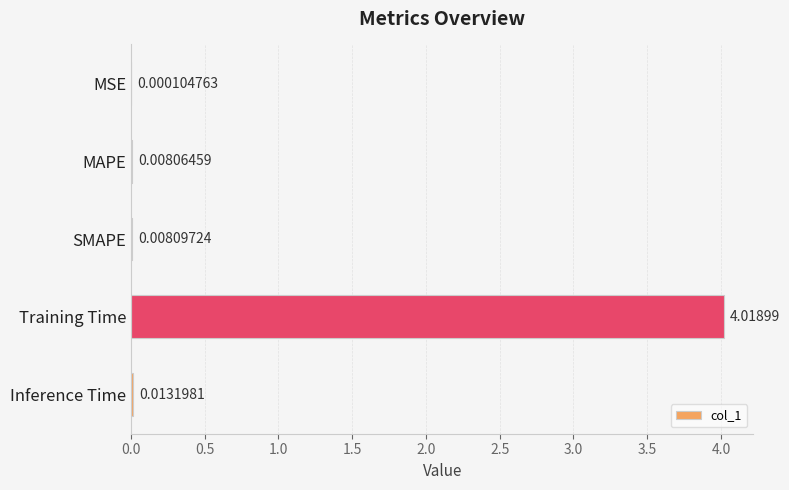

What is the average value?

0.8